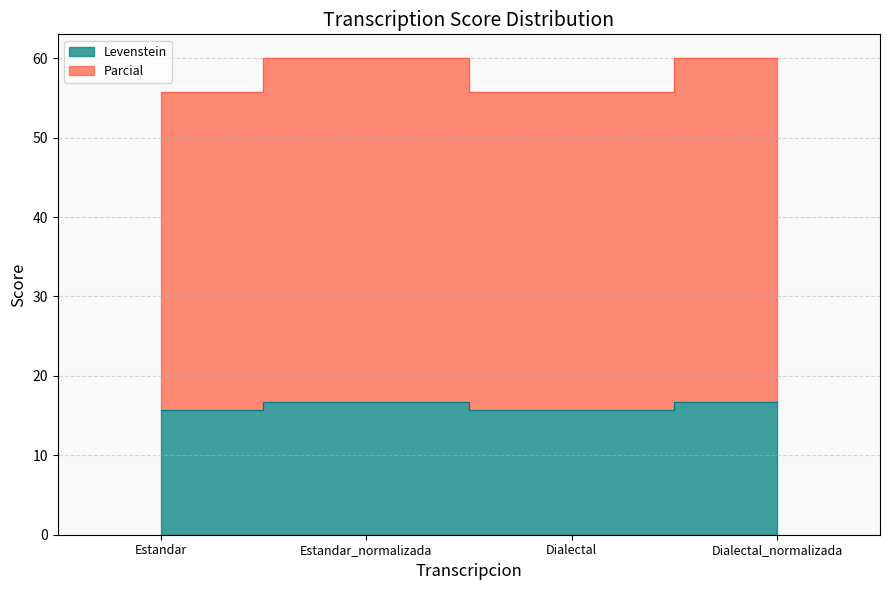

How many data points in Parcial are less than 60?

2